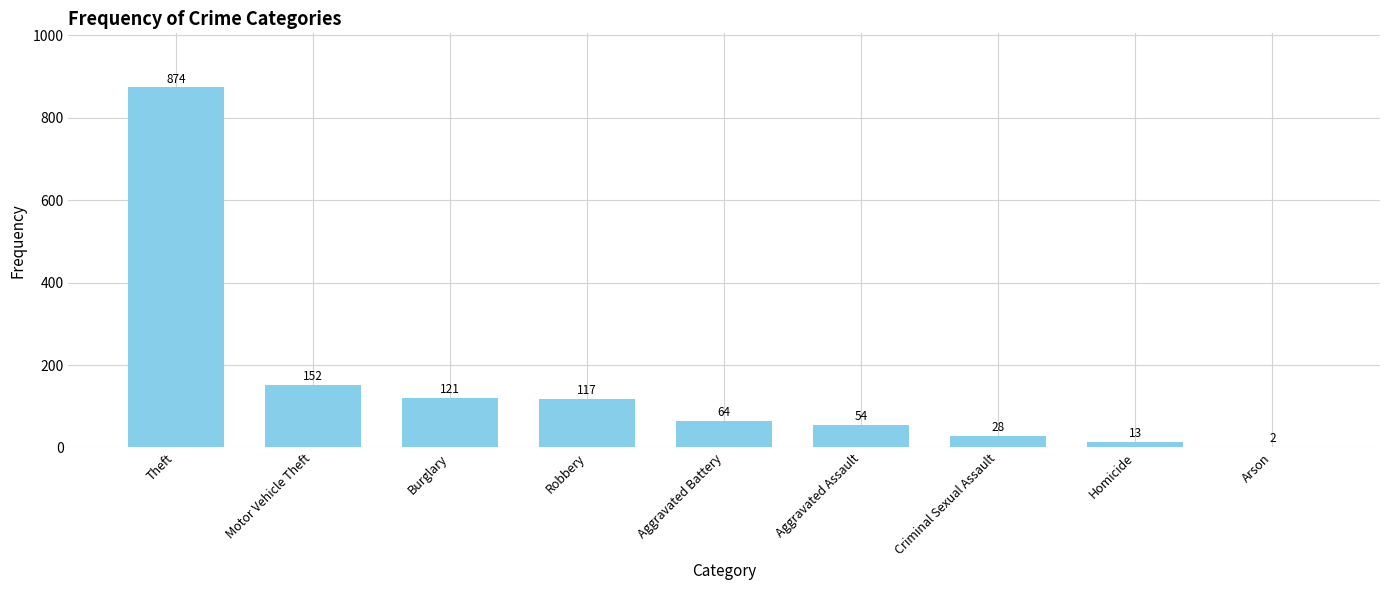

At which label is the value closest to 438?

Motor Vehicle Theft